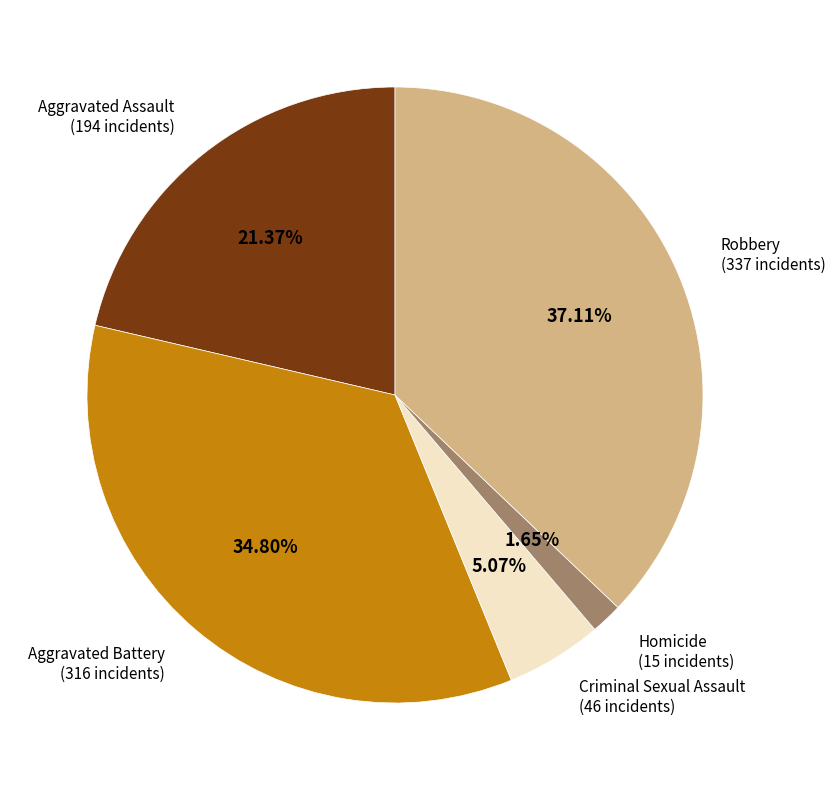

Is there any slice that represents more than half of the pie?

No